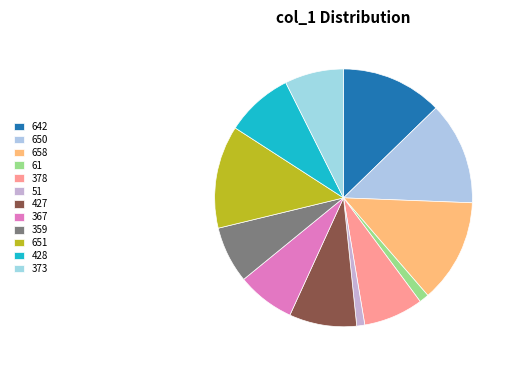

How many segments does this pie chart have?

12